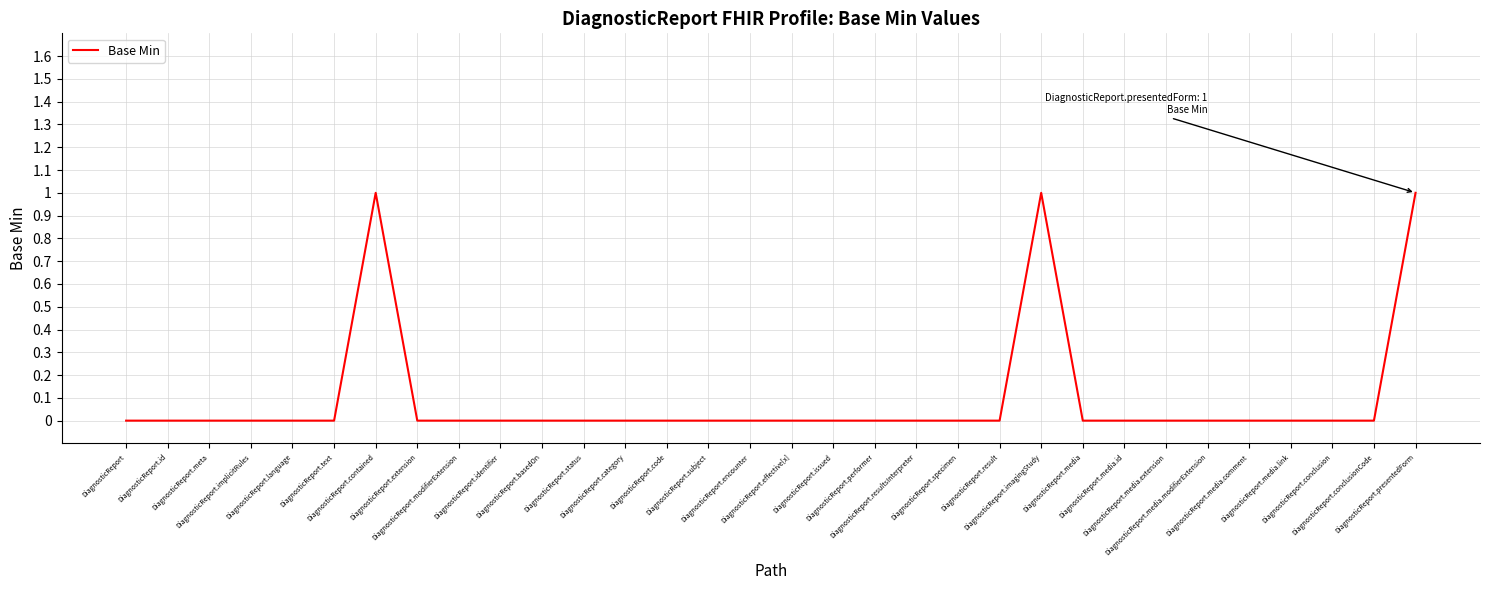

Reading left to right, what are all the values shown in this chart?

DiagnosticReport=0	DiagnosticReport.id=0	DiagnosticReport.meta=0	DiagnosticReport.implicitRules=0	DiagnosticReport.language=0	DiagnosticReport.text=0	DiagnosticReport.contained=1	DiagnosticReport.extension=0	DiagnosticReport.modifierExtension=0	DiagnosticReport.identifier=0	DiagnosticReport.basedOn=0	DiagnosticReport.status=0	DiagnosticReport.category=0	DiagnosticReport.code=0	DiagnosticReport.subject=0	DiagnosticReport.encounter=0	DiagnosticReport.effective[x]=0	DiagnosticReport.issued=0	DiagnosticReport.performer=0	DiagnosticReport.resultsInterpreter=0	DiagnosticReport.specimen=0	DiagnosticReport.result=0	DiagnosticReport.imagingStudy=1	DiagnosticReport.media=0	DiagnosticReport.media.id=0	DiagnosticReport.media.extension=0	DiagnosticReport.media.modifierExtension=0	DiagnosticReport.media.comment=0	DiagnosticReport.media.link=0	DiagnosticReport.conclusion=0	DiagnosticReport.conclusionCode=0	DiagnosticReport.presentedForm=1